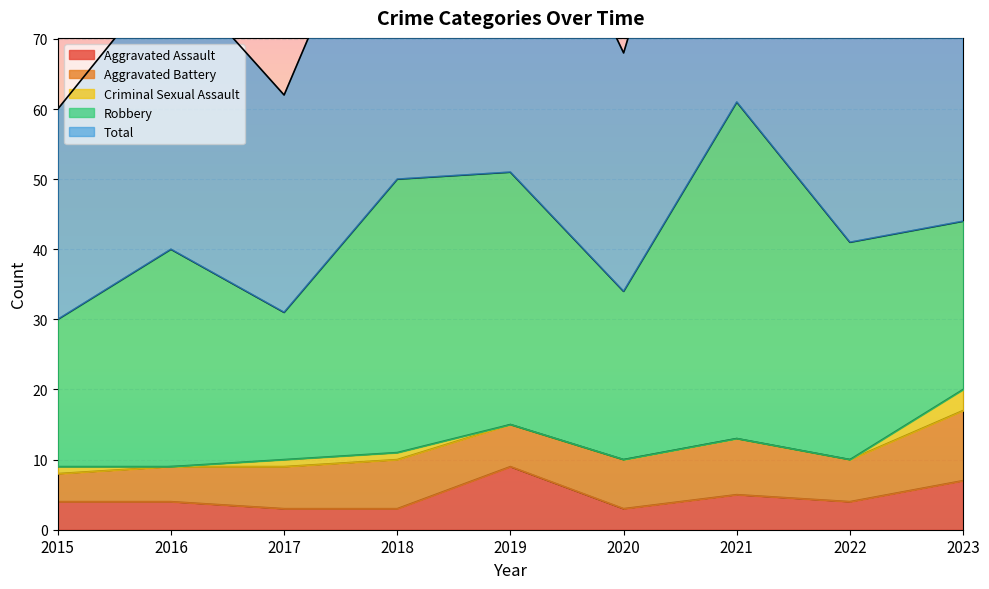

Is it true that Aggravated Assault equals 3 at 2018?

True